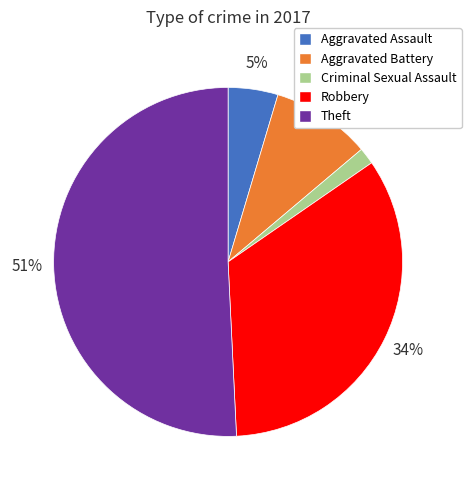

Which category has the smallest portion of the pie?

Criminal Sexual Assault